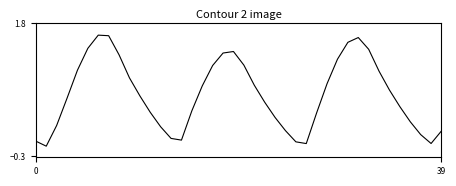

What is the difference between the maximum and minimum values?

1.8